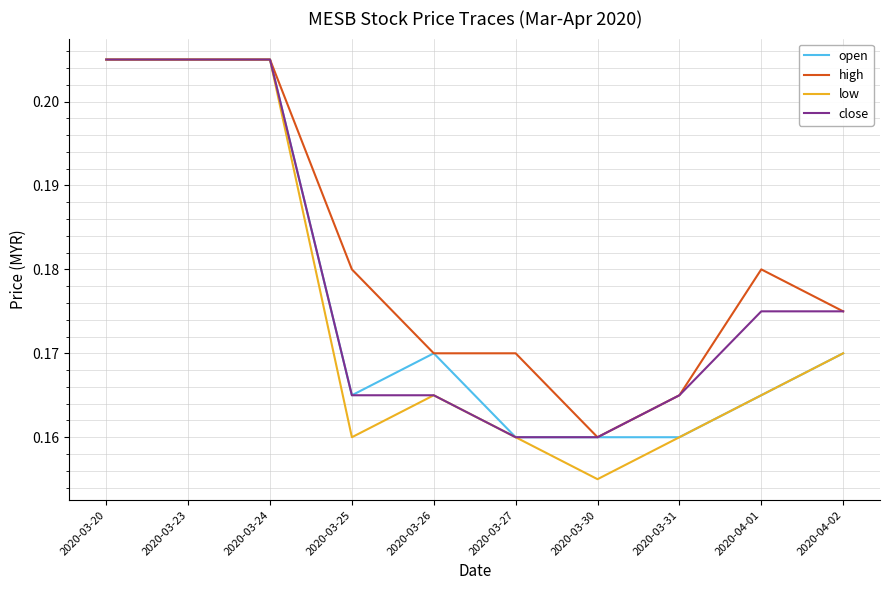

Which label corresponds to the smallest value in the chart?

2020-03-30